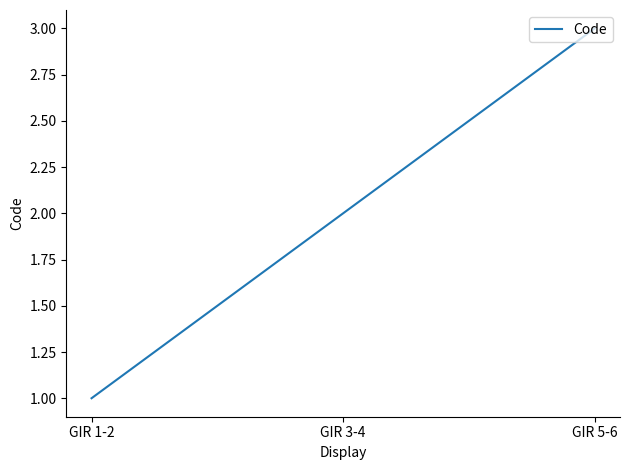

The value at GIR 1-2 is 1. True or false?

True